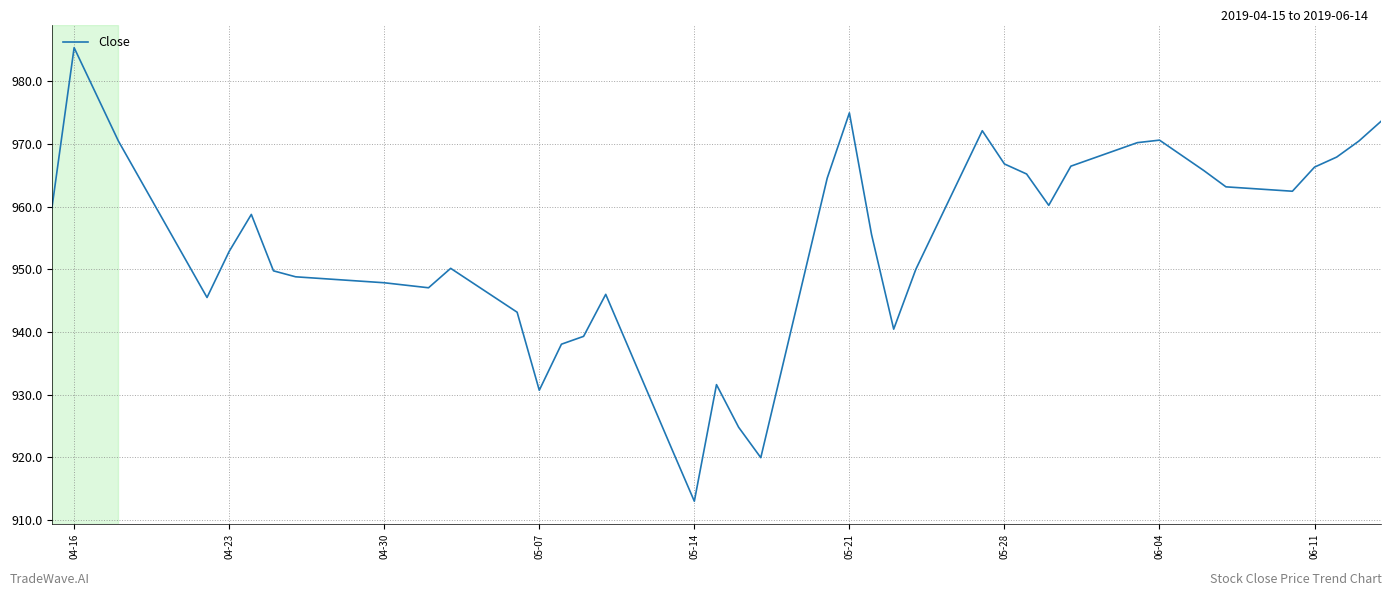

What is the smallest value displayed?

913.0